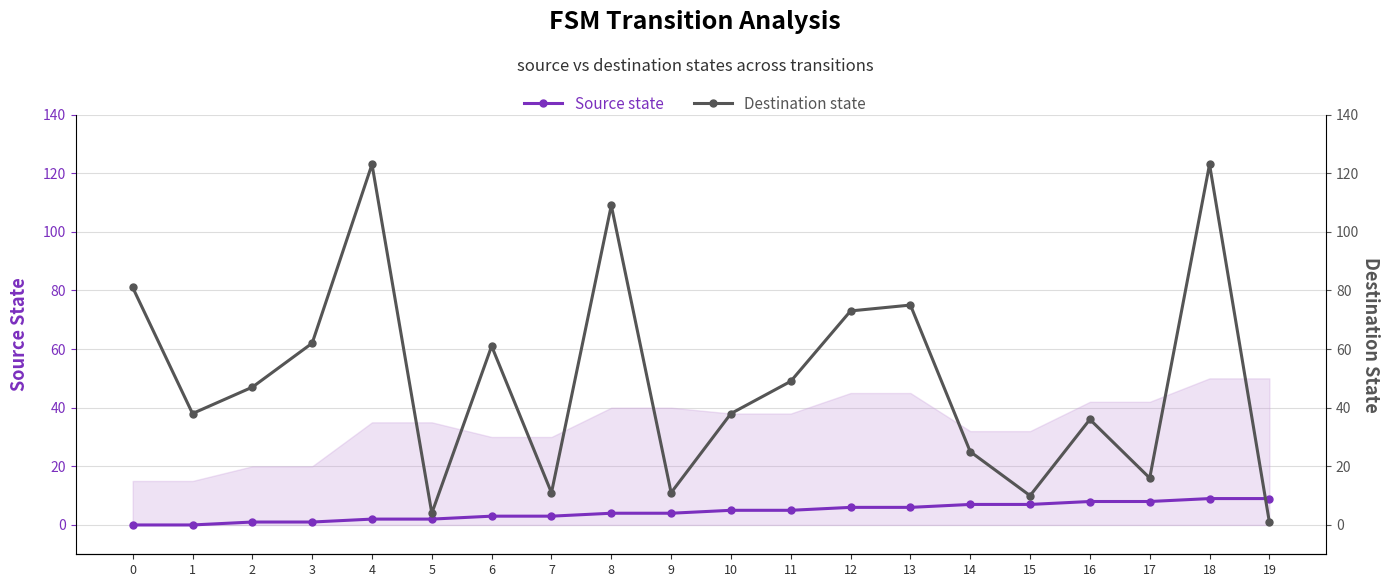

Reading left to right, extract all data points from this chart.

Source state: 0	0	1	1	2	2	3	3	4	4	5	5	6	6	7	7	8	8	9	9
Destination state: 81	38	47	62	123	4	61	11	109	11	38	49	73	75	25	10	36	16	123	1